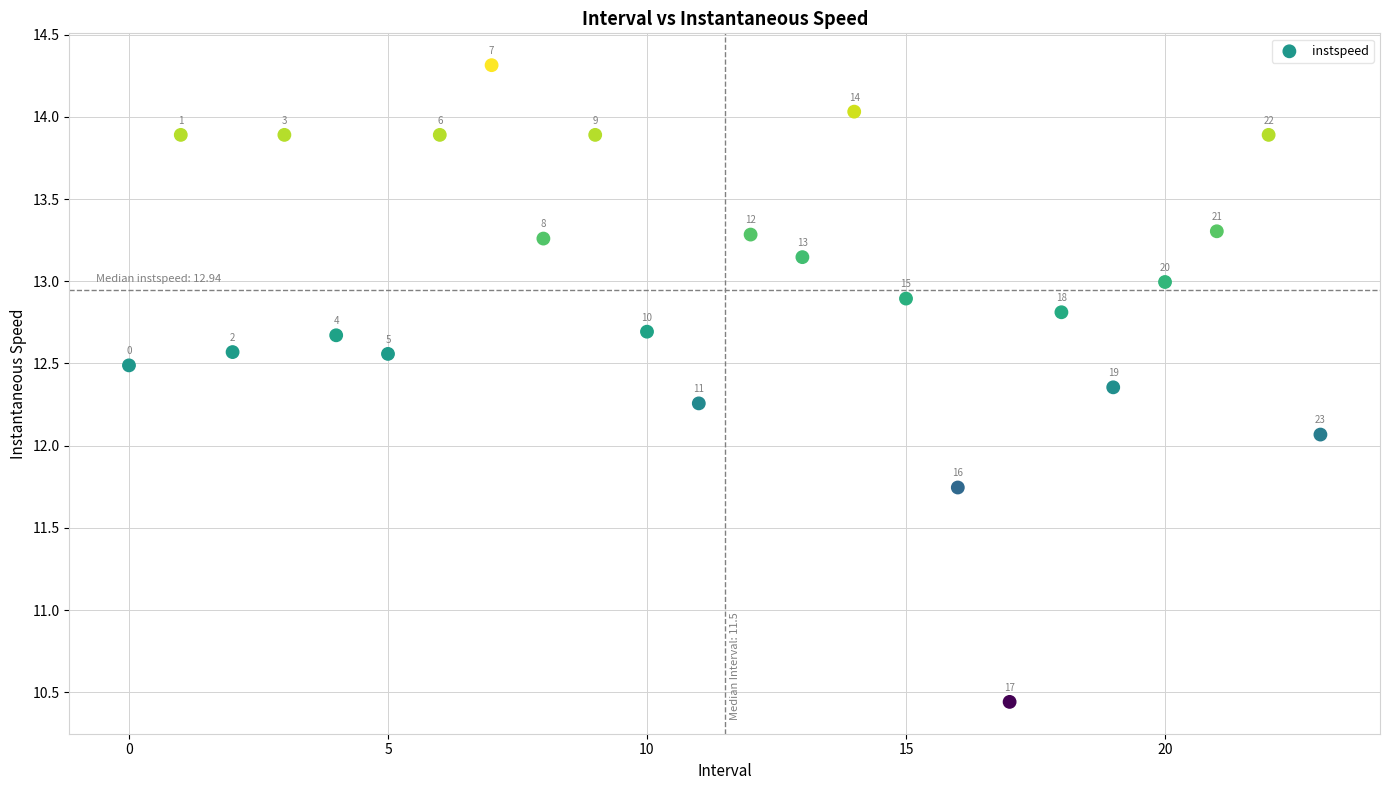

What Y value in the scatter plot is closest to 12?

12.1